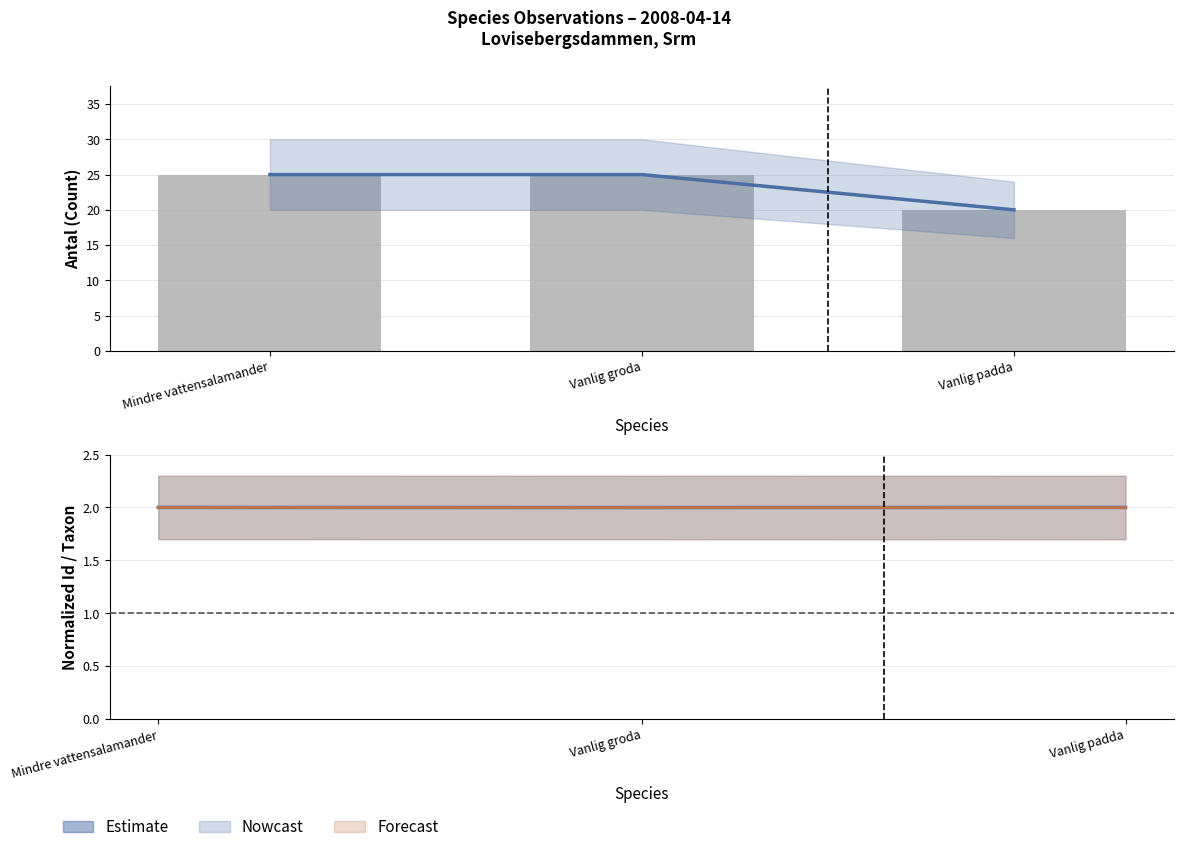

Where is Taxonsorteringsordning nearest to the value 1?

Vanlig padda